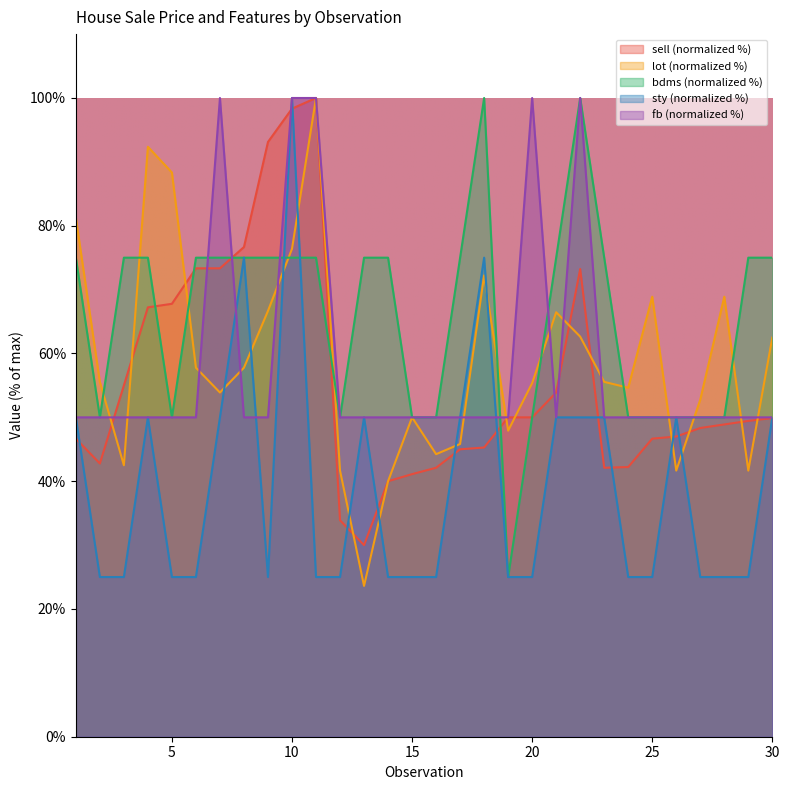

List the labels in order of lot value, smallest first.

13, 14, 12, 26, 29, 3, 16, 17, 19, 15, 27, 7, 24, 20, 2, 23, 6, 8, 30, 22, 21, 9, 25, 28, 18, 10, 1, 5, 4, 11